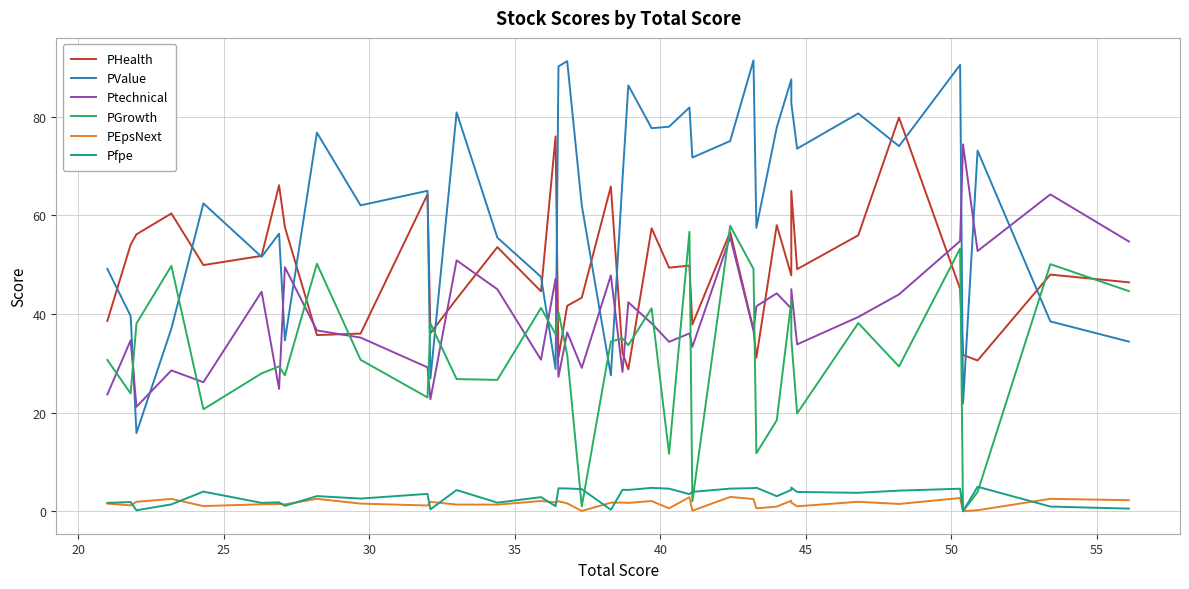

Reading left to right, what are all the values shown in this chart?

PHealth: 38.6	54.1	56.2	60.4	49.9	51.8	66.1	57.6	35.7	36.0	64.3	36.1	43.1	53.6	44.6	76.0	31.2	41.7	43.3	65.9	32.1	28.8	57.4	49.4	49.8	37.9	56.6	36.8	31.1	58.0	47.8	65.0	49.1	56.0	79.9	45.1	31.7	30.6	48.0	46.4
PValue: 49.1	39.6	15.8	37.0	62.5	51.6	56.3	34.6	76.8	62.0	65.0	26.9	80.9	55.5	47.5	28.9	90.2	91.3	62.0	27.6	67.3	86.4	77.7	78.0	81.9	71.8	75.1	91.5	57.5	77.8	87.6	82.8	73.5	80.7	74.0	90.5	21.8	73.2	38.5	34.4
Ptechnical: 23.7	34.7	21.2	28.6	26.2	44.5	24.8	49.5	36.7	35.2	29.2	22.7	50.9	45.0	30.7	47.2	27.3	36.3	29.1	47.8	28.2	42.4	38.1	34.4	36.1	33.3	55.6	36.7	41.6	44.2	41.1	45.0	33.8	39.4	44.0	54.8	74.4	52.8	64.3	54.7
PGrowth: 30.7	23.9	38.1	49.8	20.7	28.0	29.4	27.6	50.2	30.7	23.1	38.1	26.8	26.6	41.2	35.9	40.4	31.7	1.0	34.4	35.0	33.7	41.2	11.6	56.7	2.0	57.9	49.2	11.8	18.4	42.6	34.9	19.8	38.2	29.4	53.3	0.0	3.9	50.1	44.6
PEpsNext: 1.5	1.2	1.9	2.5	1.0	1.4	1.5	1.4	2.5	1.5	1.2	1.9	1.3	1.3	2.1	1.8	2.0	1.6	0.0	1.7	1.8	1.7	2.1	0.6	2.8	0.1	2.9	2.5	0.6	0.9	2.1	1.7	1.0	1.9	1.5	2.7	0.0	0.2	2.5	2.2
Pfpe: 1.7	1.9	0.2	1.4	4.0	1.7	1.8	1.1	3.1	2.6	3.5	0.4	4.3	1.7	2.9	1.0	4.6	4.6	4.5	0.3	4.3	4.3	4.7	4.6	3.5	3.9	4.6	4.7	4.8	3.0	4.3	4.8	3.9	3.7	4.2	4.6	0.0	5.0	0.9	0.5